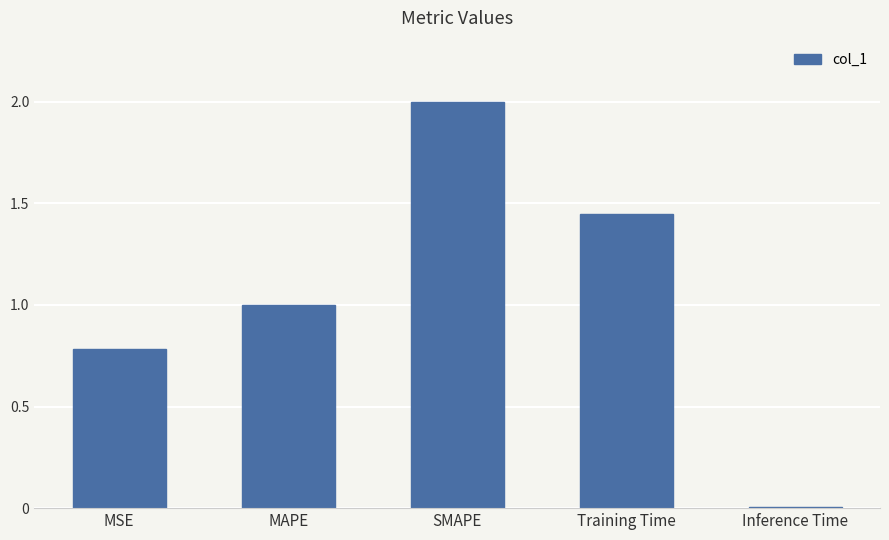

Which label corresponds to the smallest value in the chart?

Inference Time